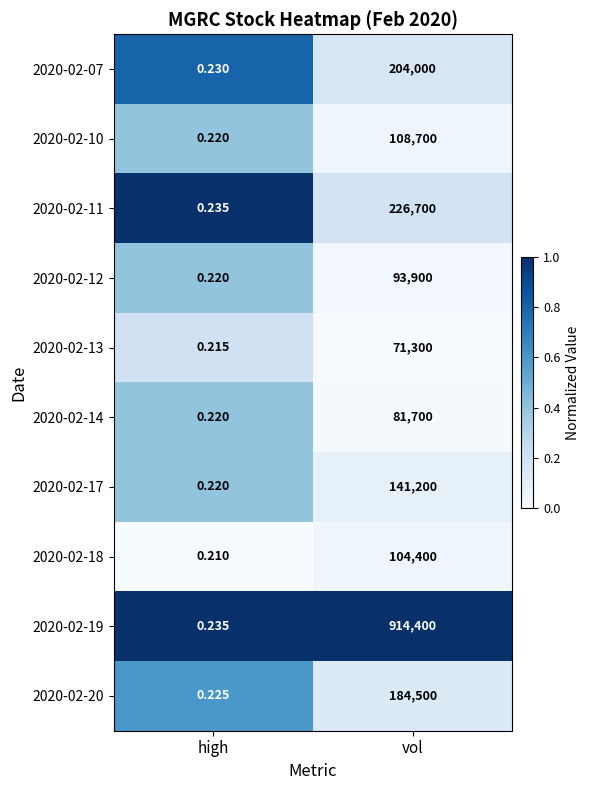

Which category has the highest value in the 2020-02-19 series?

vol